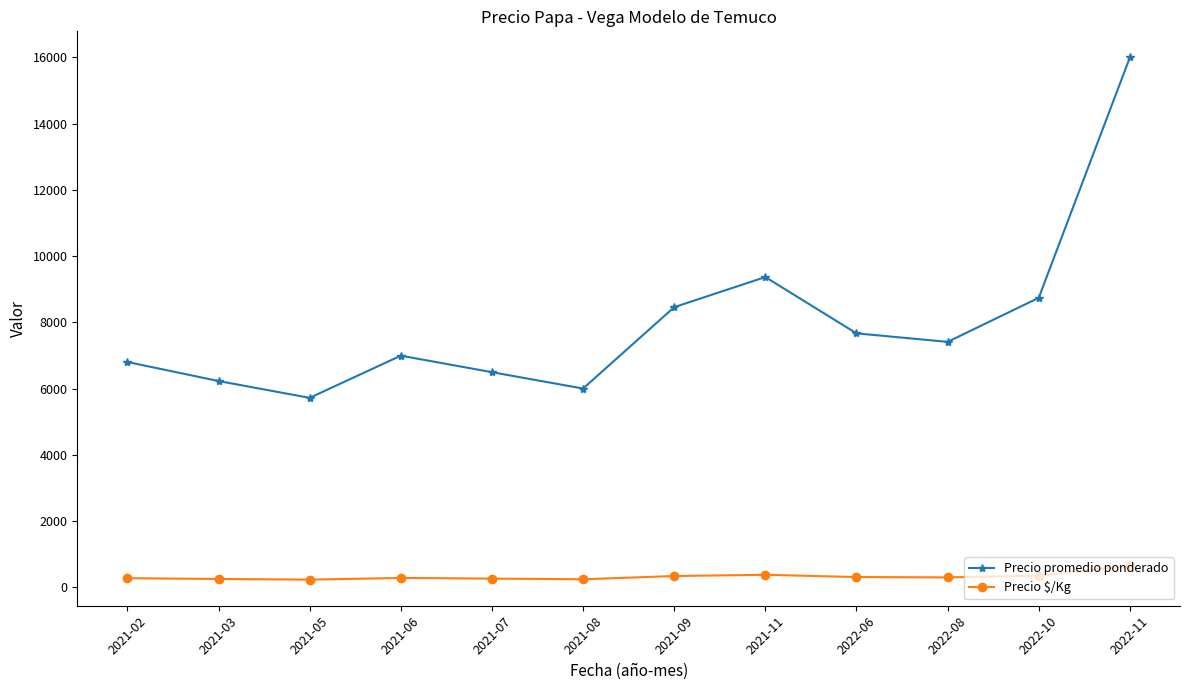

What is the greatest value displayed?

16000